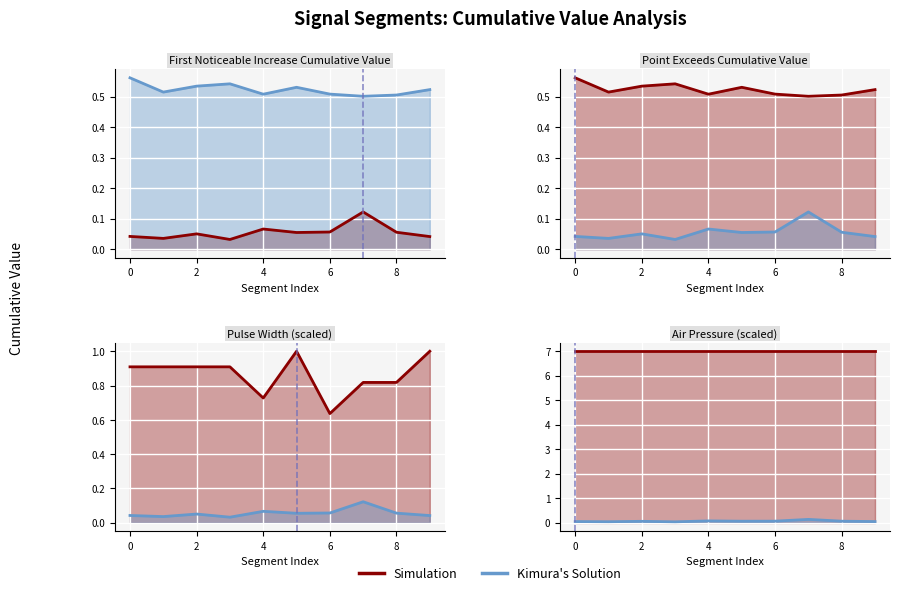

True or false: Point_Exceeds_Cumulative_Value and First_Noticeable_Increase_Cumulative_Value cross at least once.

False